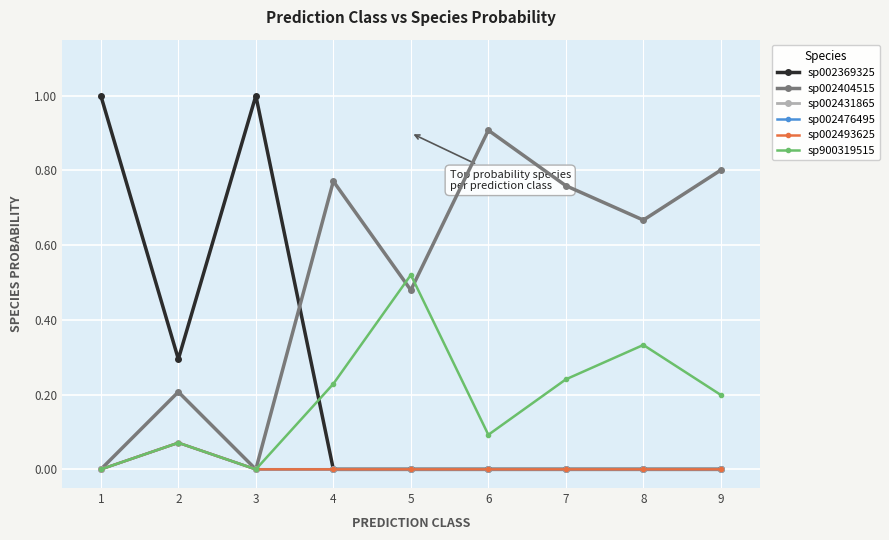

Does the chart have visible grid lines?

Yes